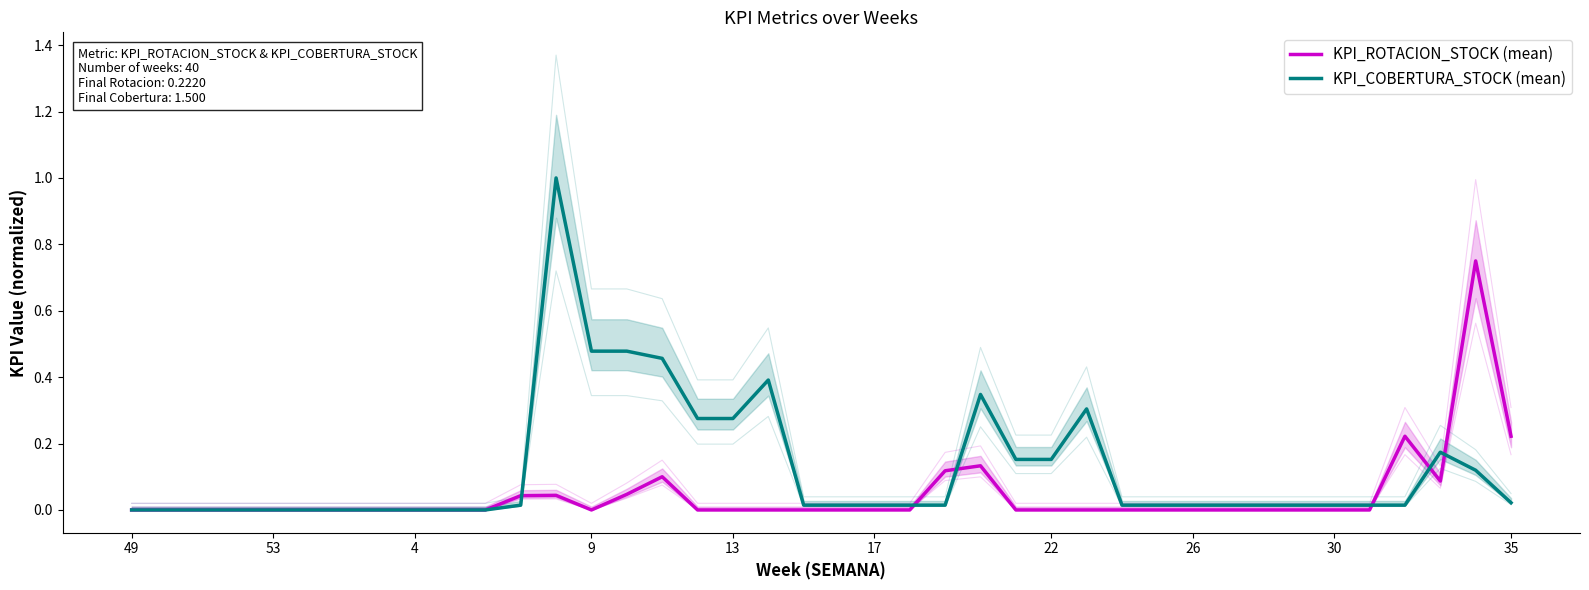

Is the value of KPI_ROTACION_STOCK (mean) at 30 greater than the value of KPI_COBERTURA_STOCK (mean) at 25?

No